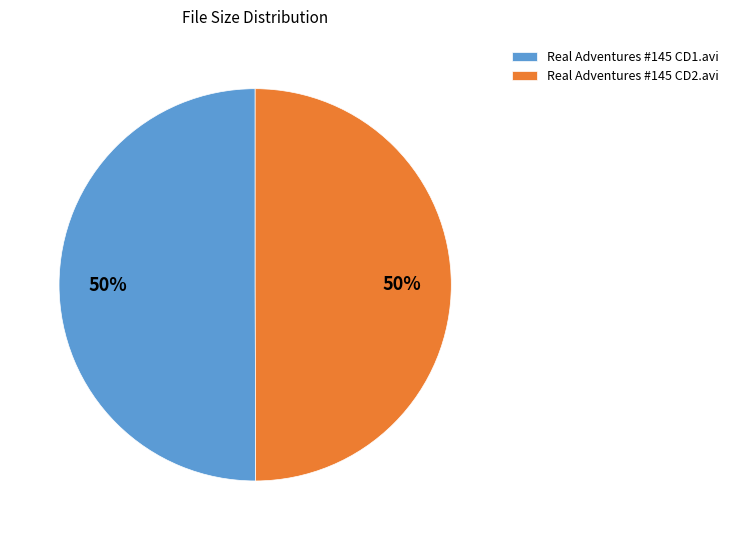

The Real Adventures #145 CD1.avi slice represents 59% of the pie. True or false?

False